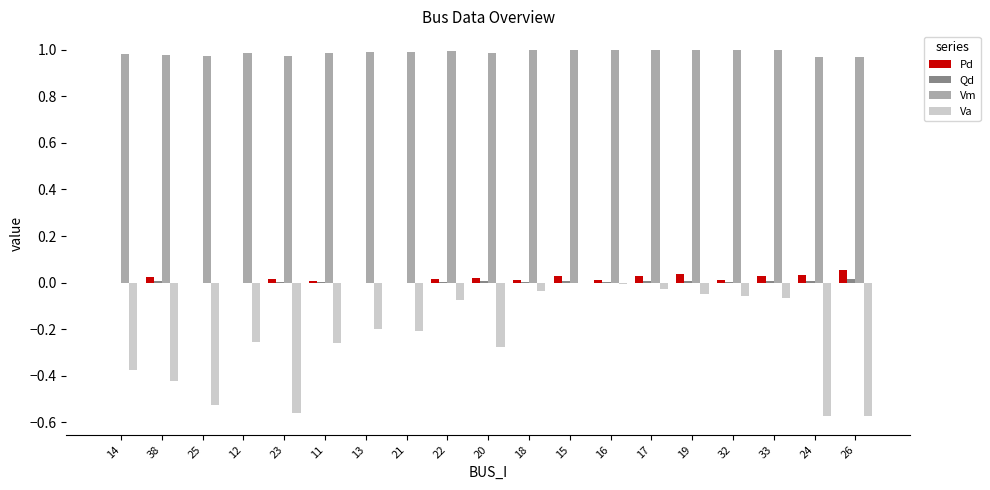

How many data points does each series have?

19